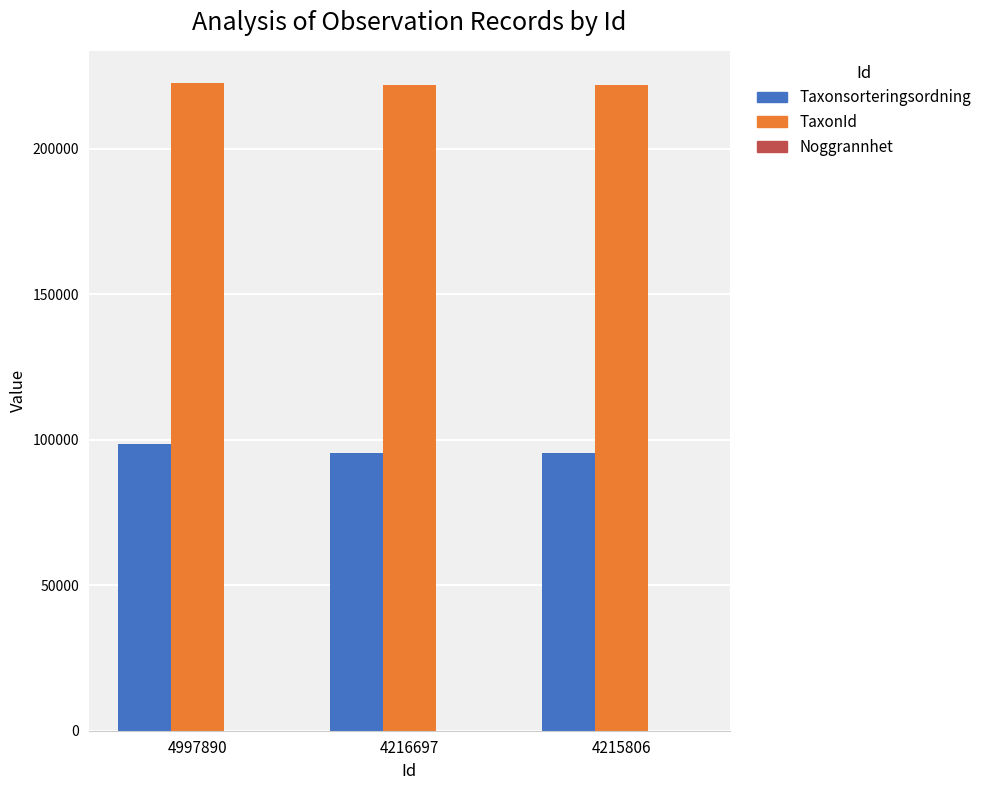

What is the spread (max minus min) of values at 4215806?

221895